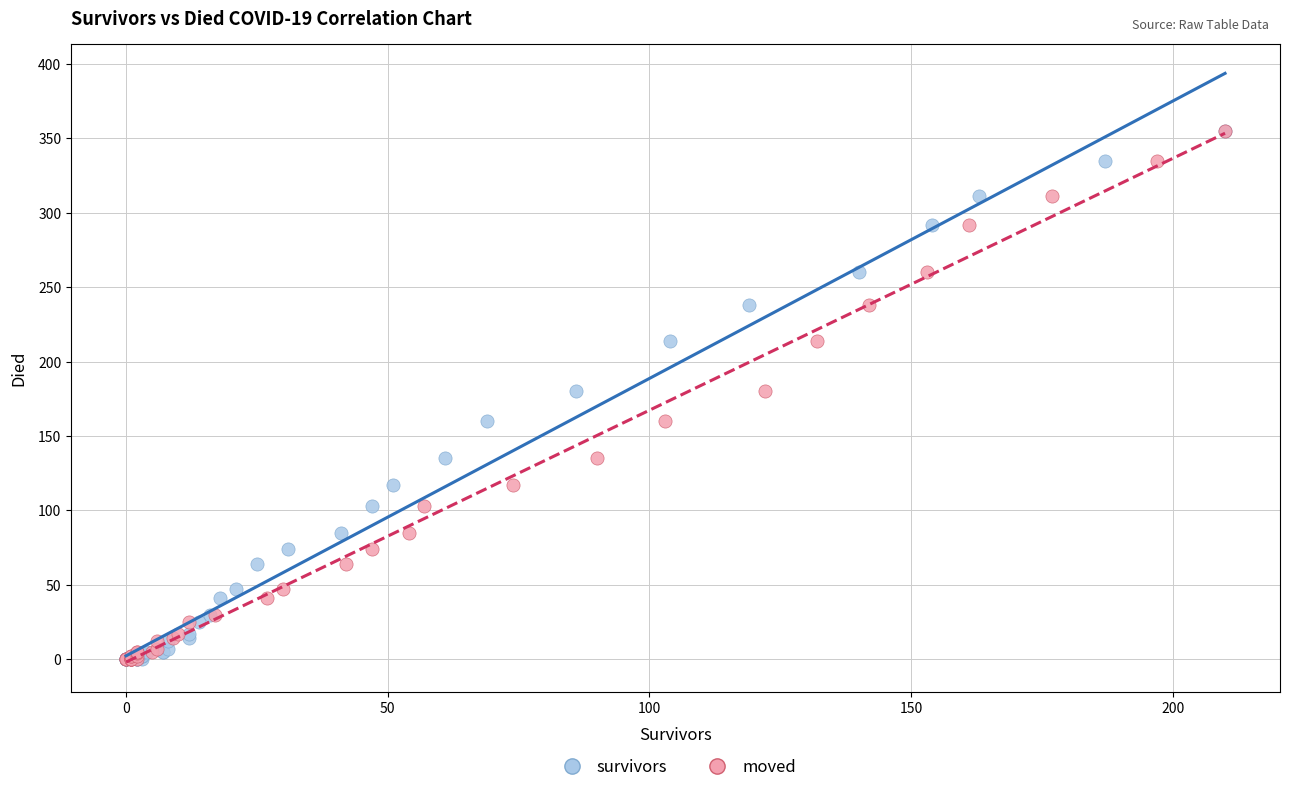

What are all the series names shown in the legend?

survivors, moved